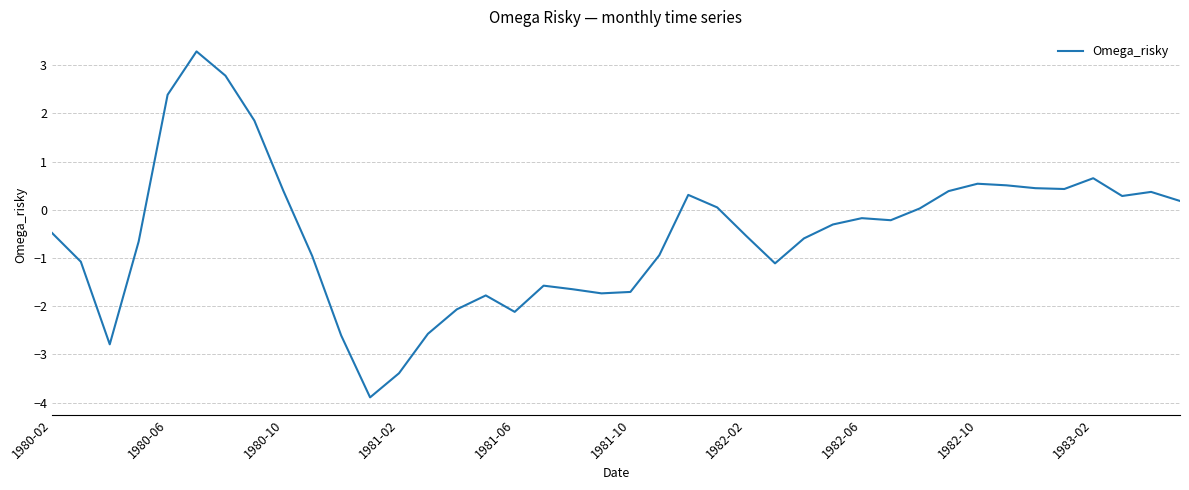

How many lines are shown in the chart?

1